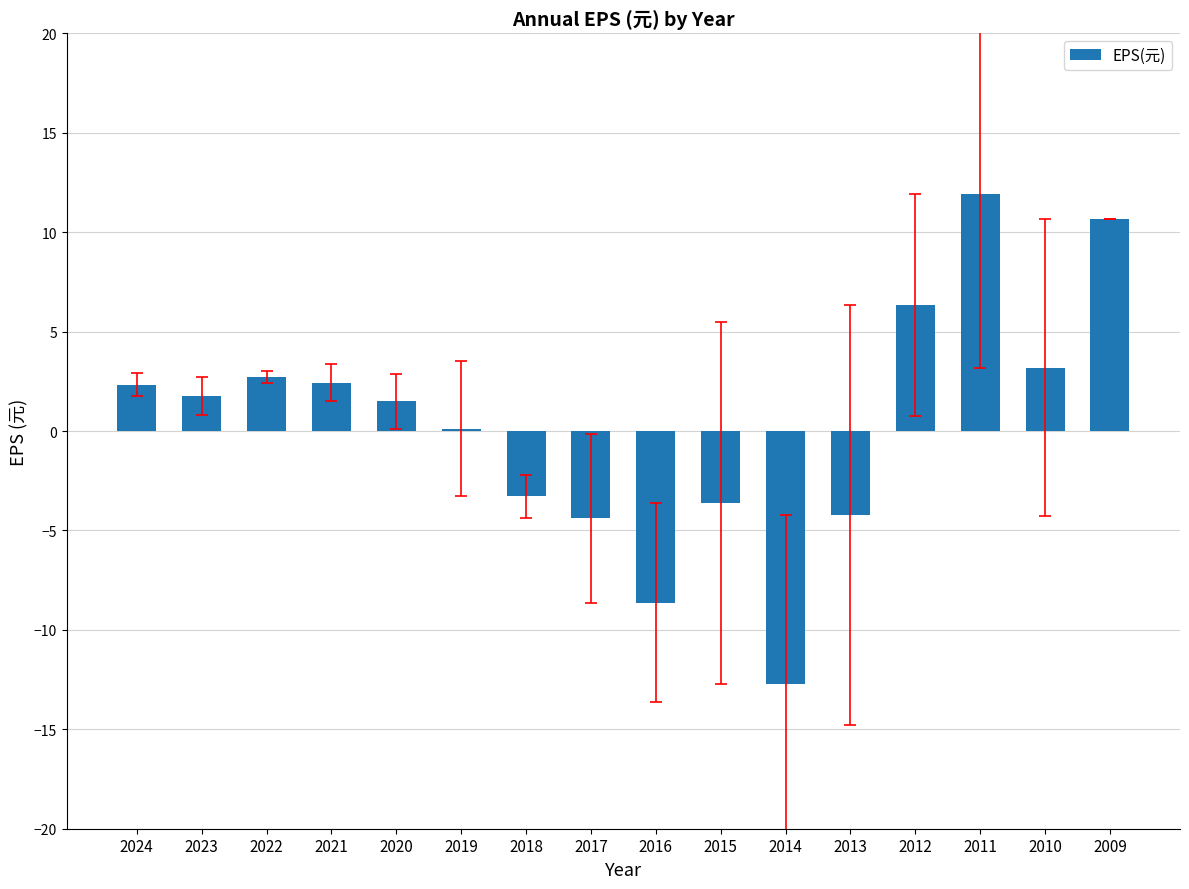

At which category does the chart reach its minimum across all series?

2014